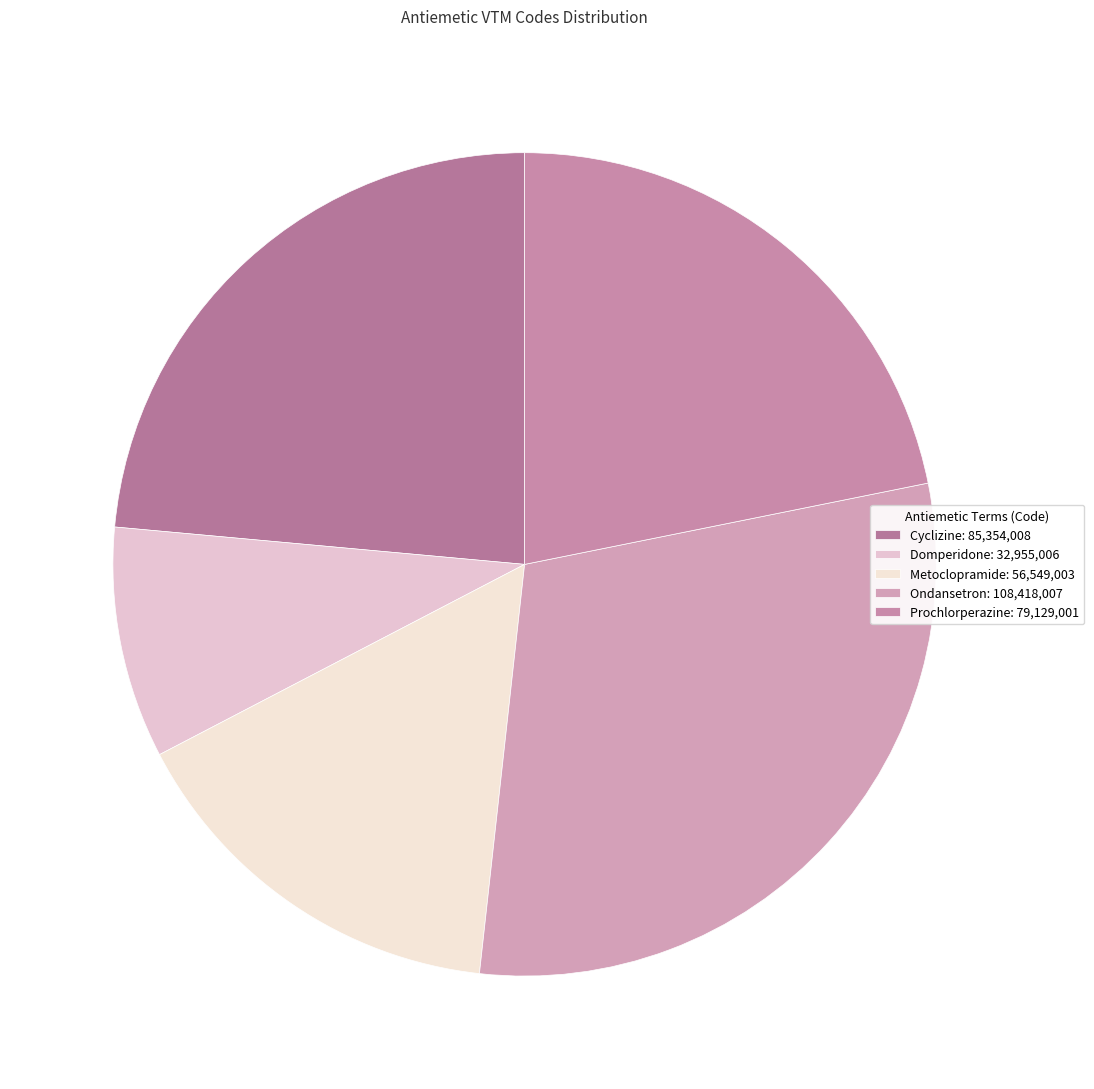

What percentage is the Metoclopramide slice, to the nearest percent?

16%